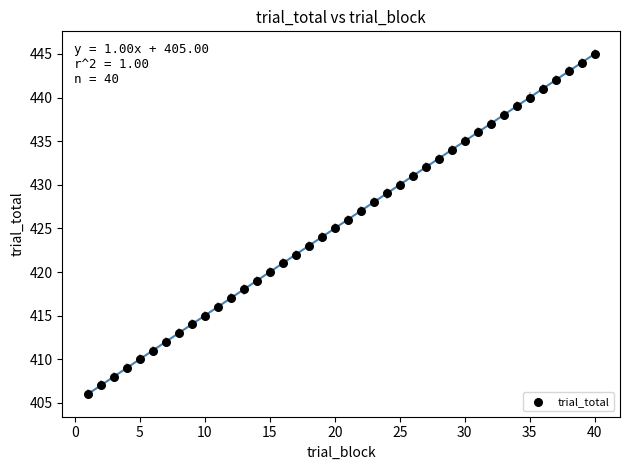

What is the range of X values (max minus min)?

39